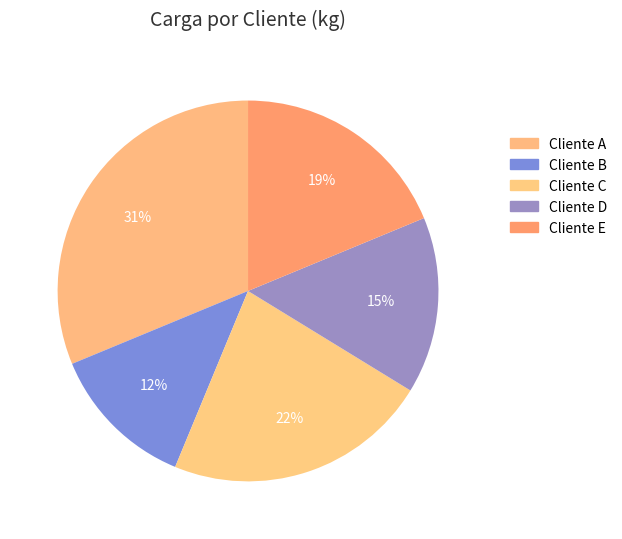

The Cliente A slice represents 18% of the pie. True or false?

False